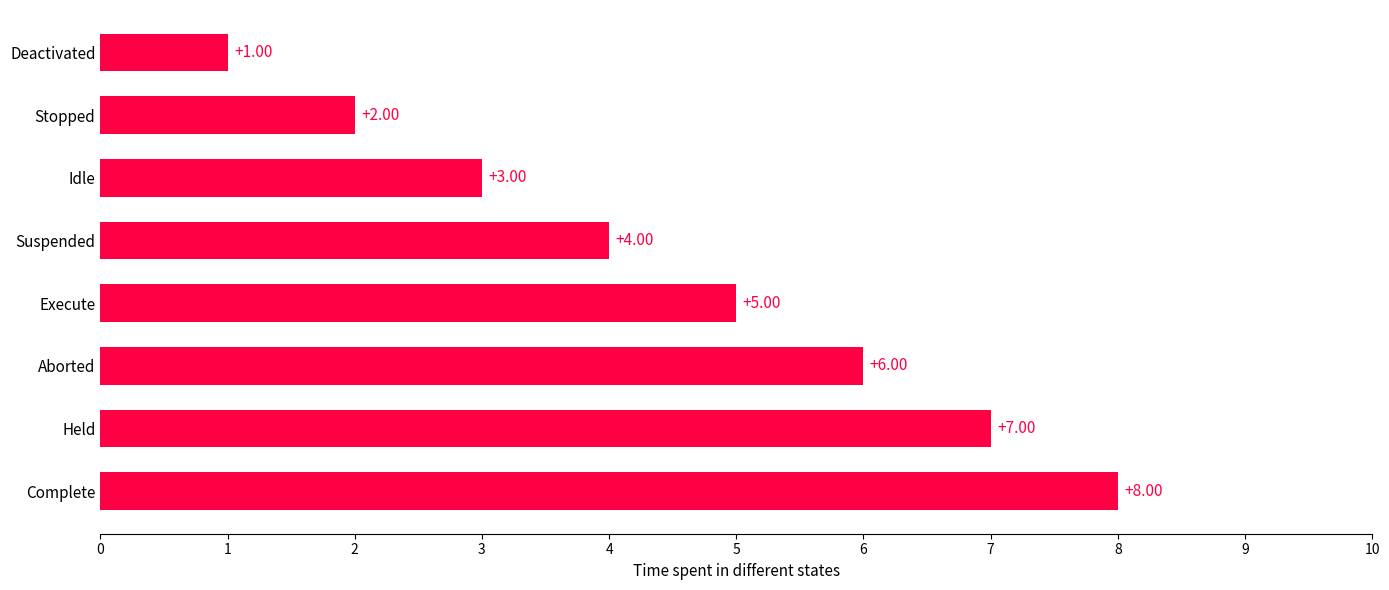

What is the label of the 3rd bar from the top?

Idle